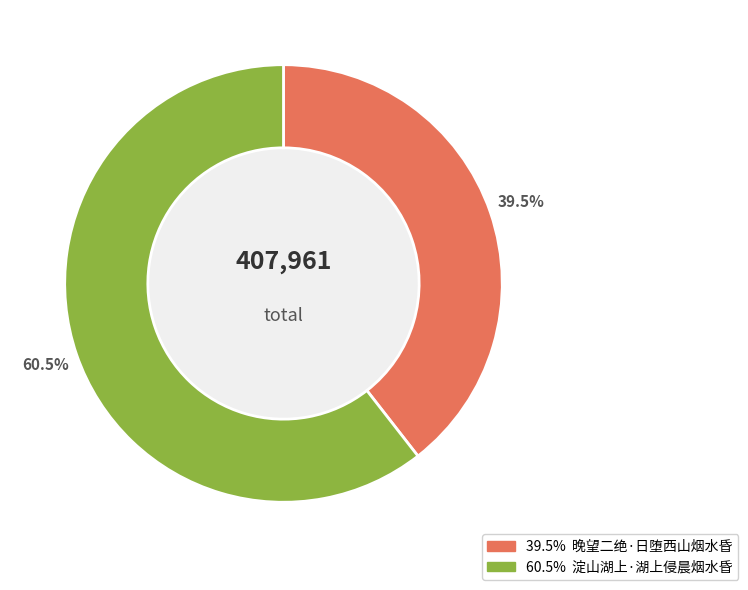

Is there a majority slice in this chart?

Yes